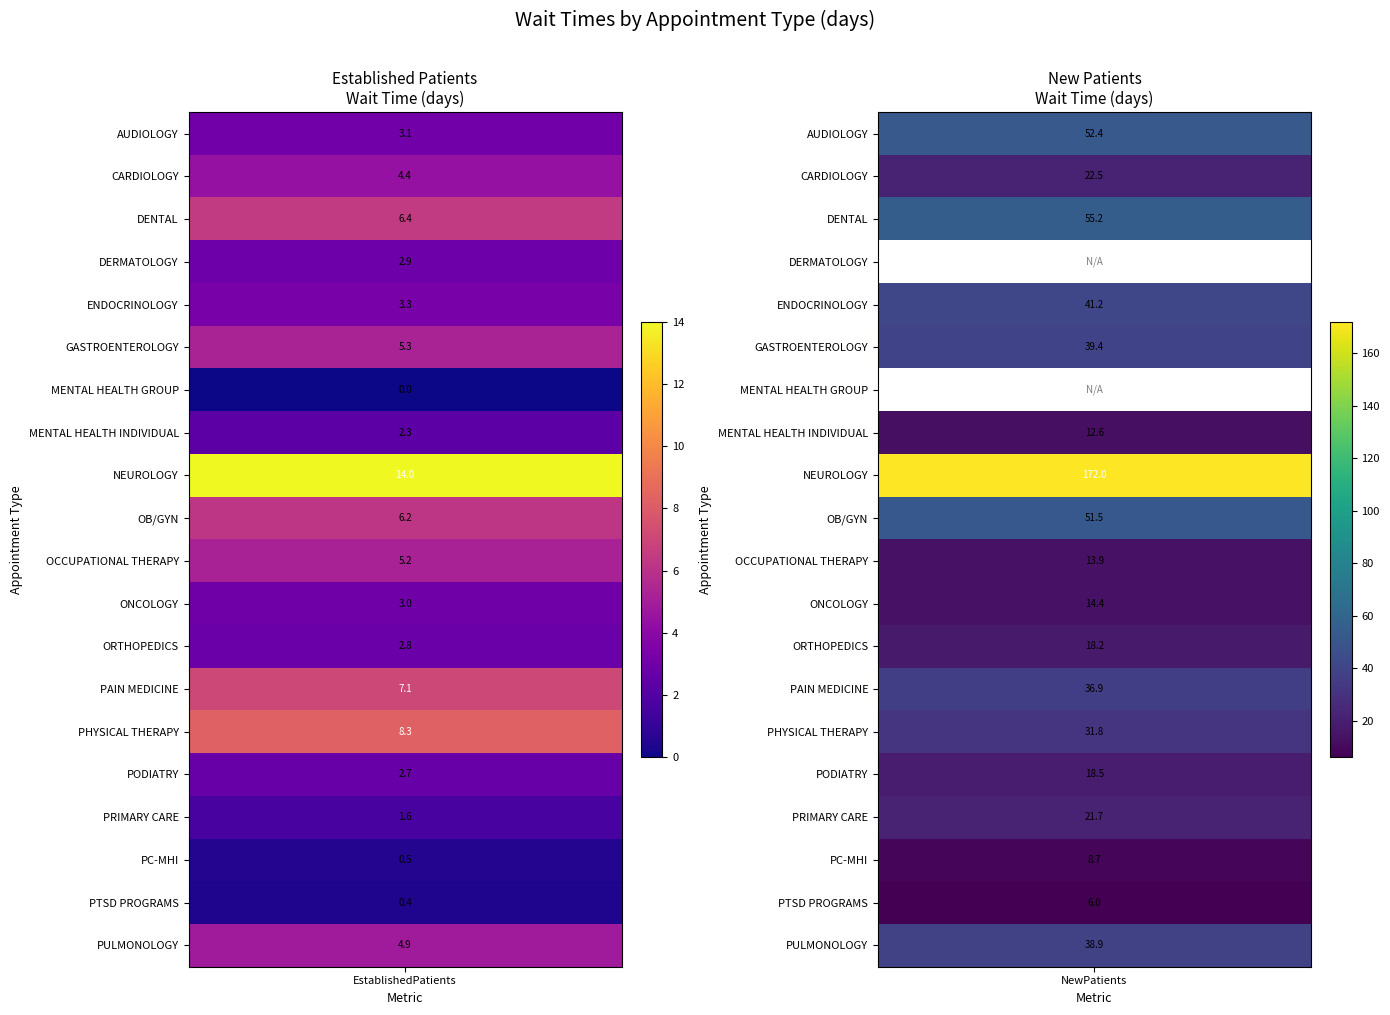

What is the difference between the highest and lowest values at EstablishedPatients?

14.0